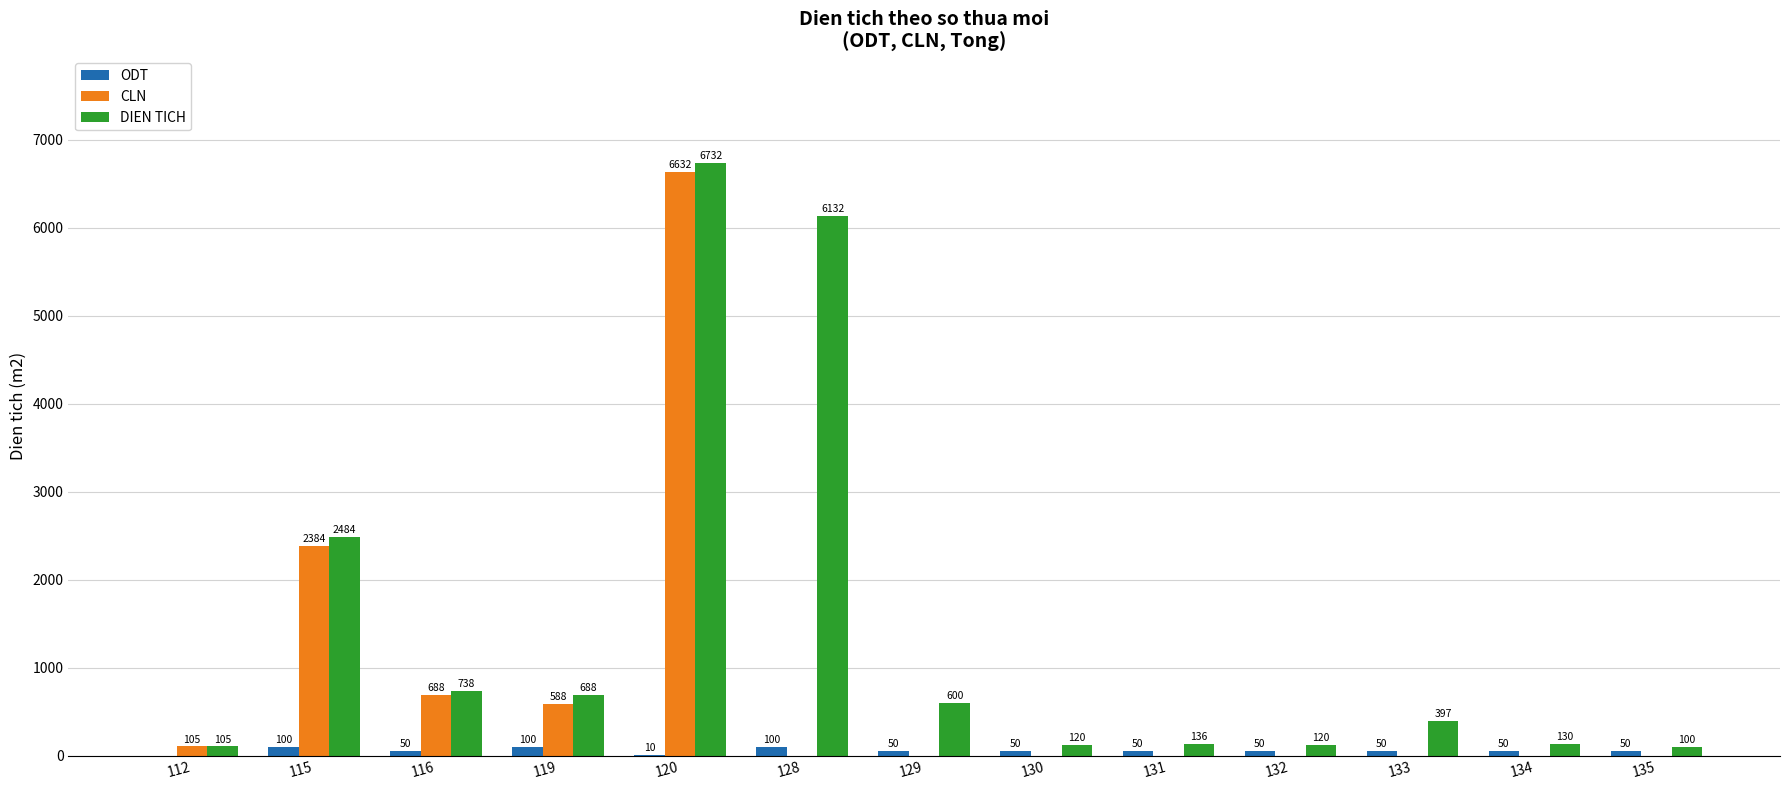

Which series changed the most between 112 and 135?

CLN